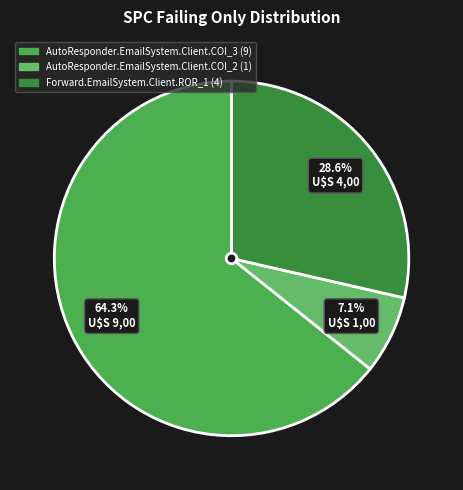

To the nearest percent, what percentage of the pie is AutoResponder.EmailSystem.Client.COI_3?

64%